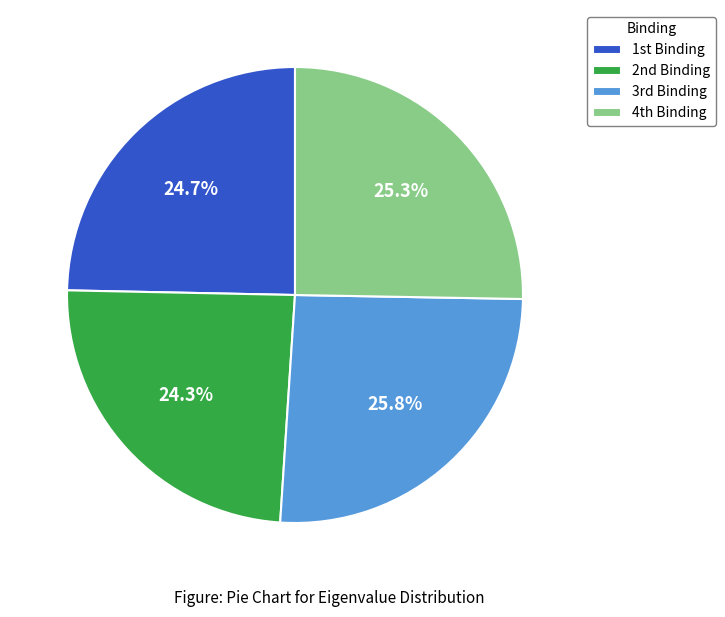

Does any single category account for the majority?

No